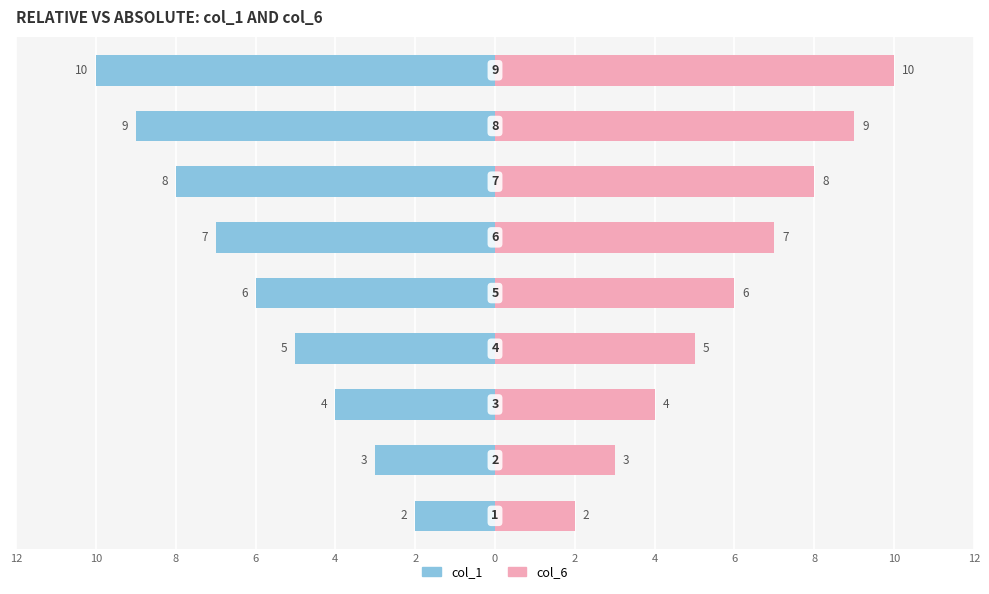

How many bars are there in total?

18